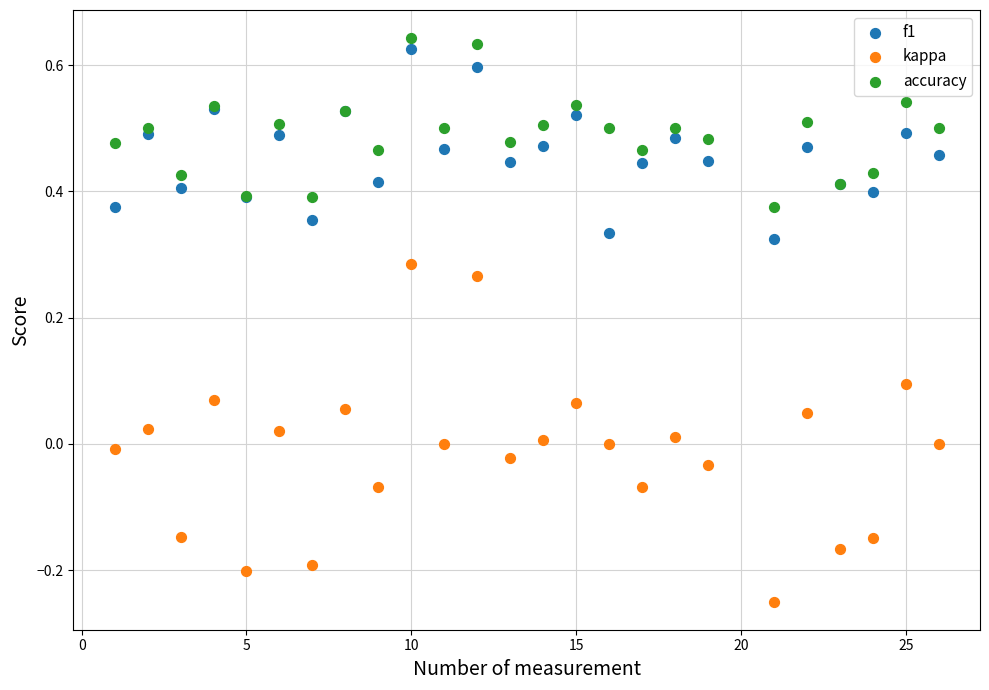

What is the X range (max minus min) for the scatter plot?

25.0